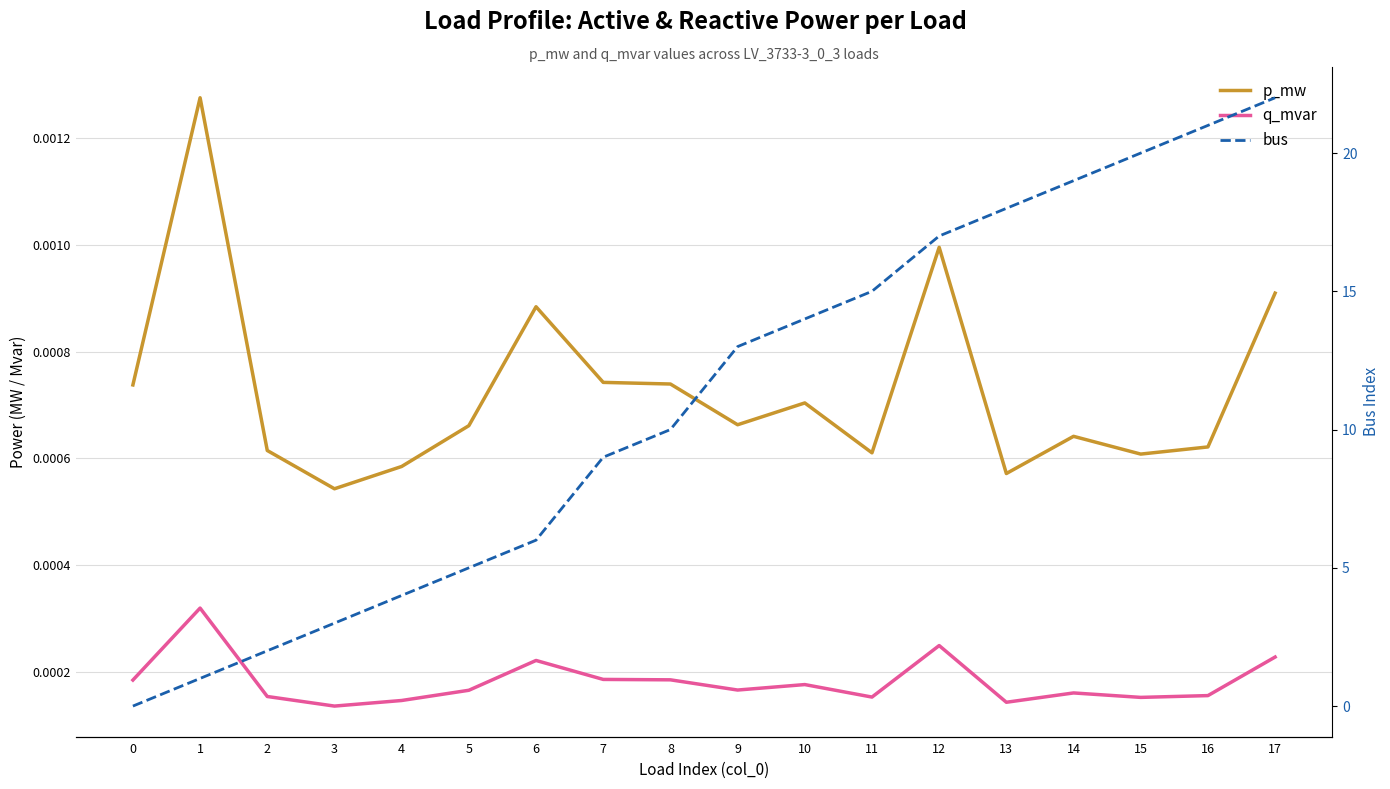

What are all the series names shown in the legend?

p_mw, q_mvar, bus